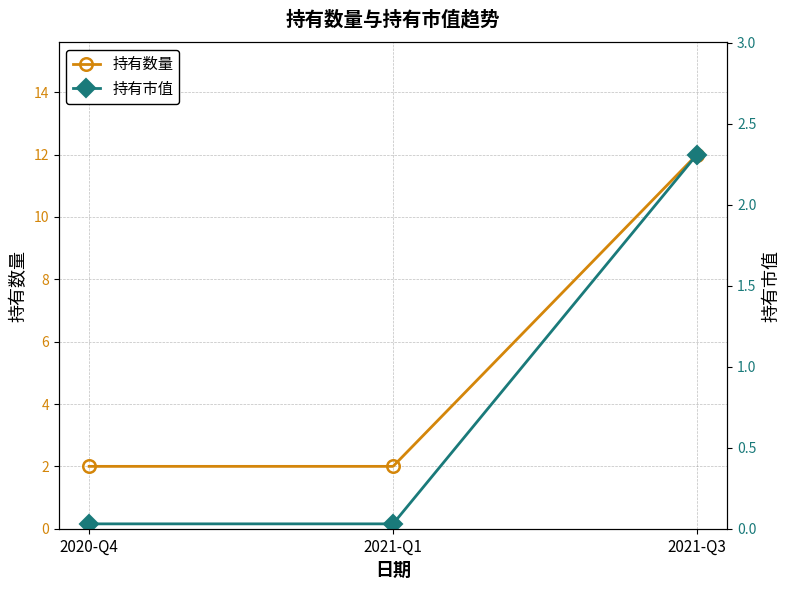

What position from the left is 2021-Q3?

3